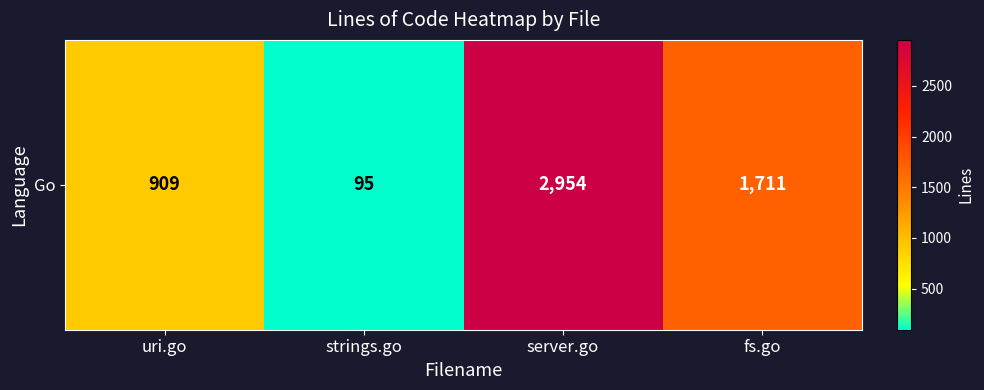

How many values are below 1711?

2